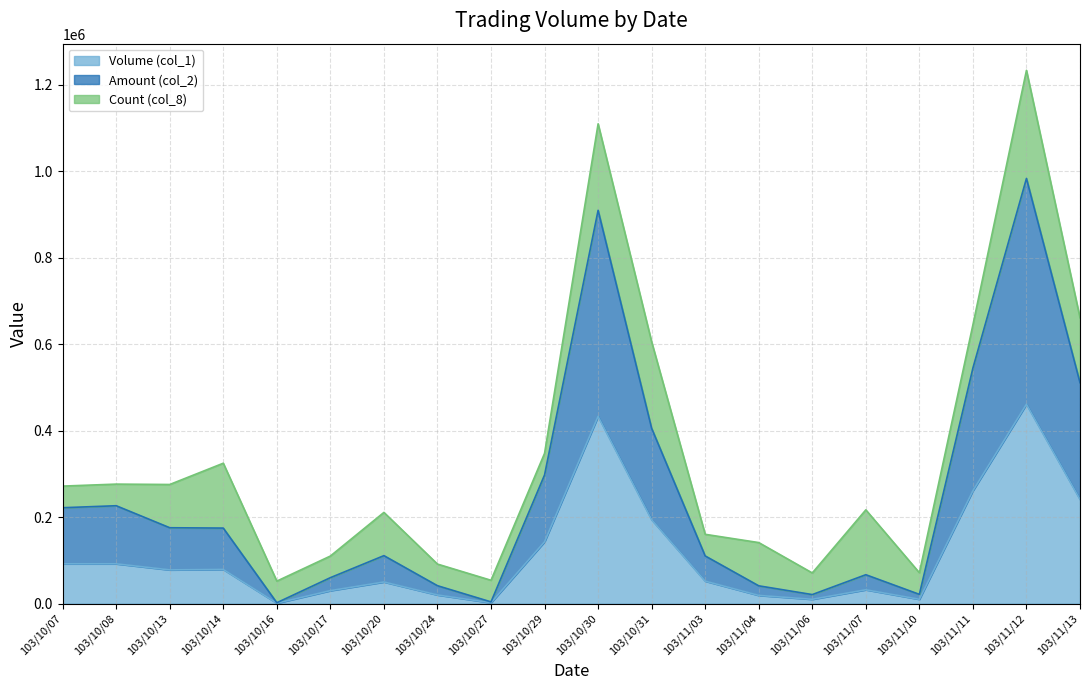

Which series has the largest total across all categories?

Amount (col_2)